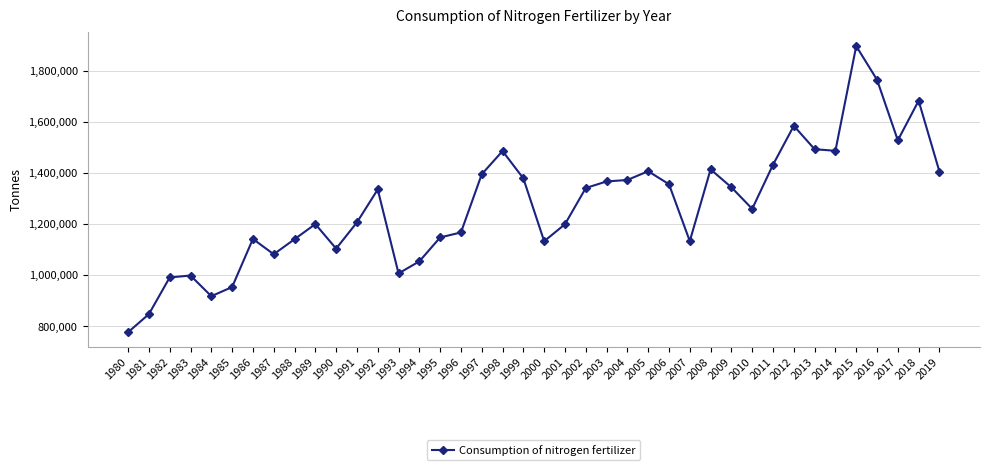

What is the difference between the maximum and second lowest values?

1049236